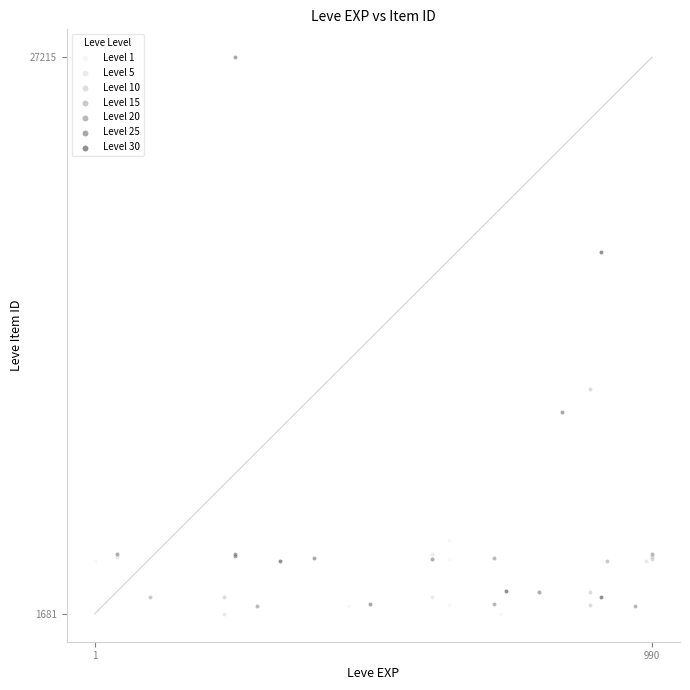

Which series contains the highest Y value?

Level 25